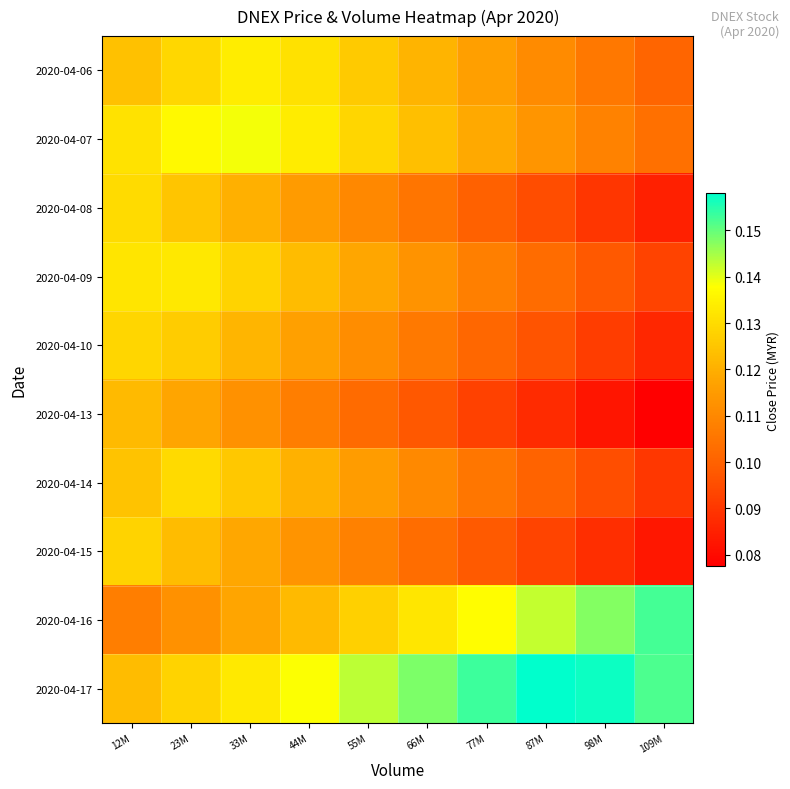

Count the number of data series in this chart.

10